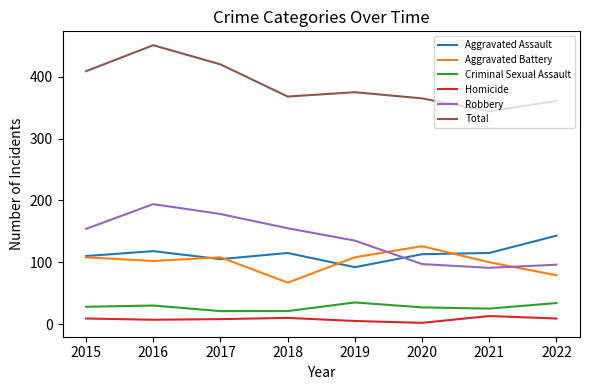

Is the value of Total at 2021 greater than the value of Aggravated Assault at 2015?

Yes